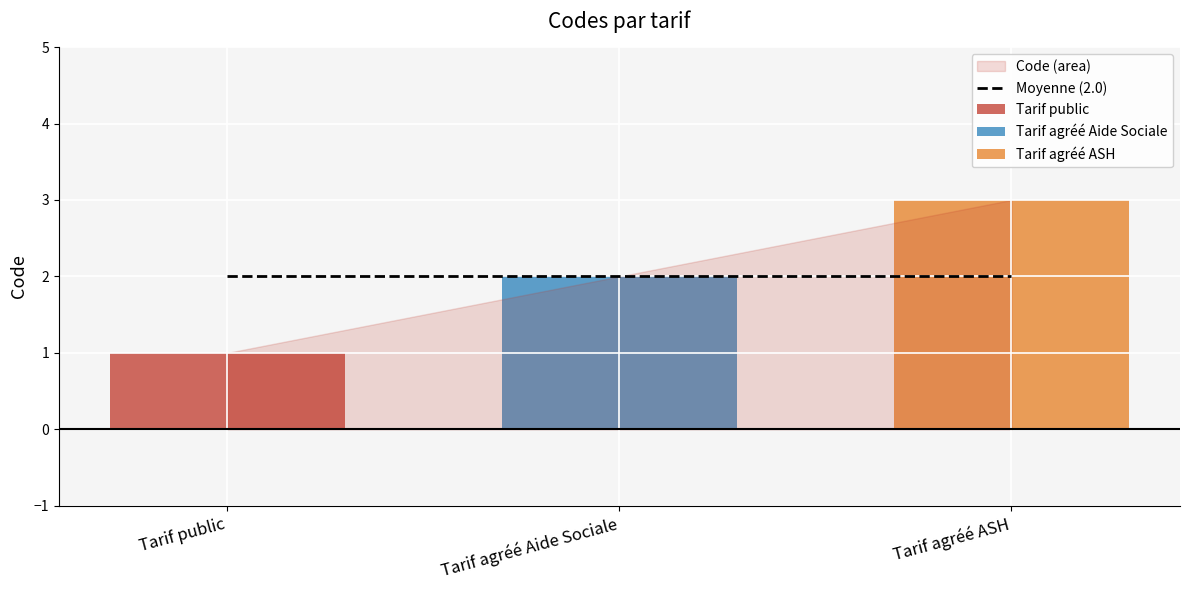

What is the value of the 3rd bar from the left?

3